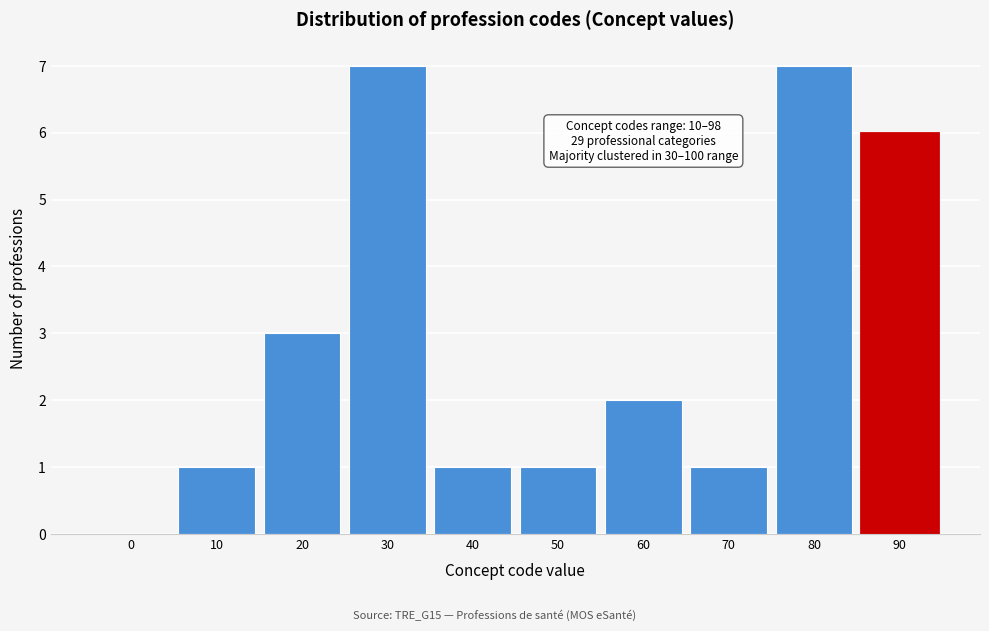

Reading right to left, extract all data points from this chart.

90=6	80=7	70=1	60=2	50=1	40=1	30=7	20=3	10=1	0=0